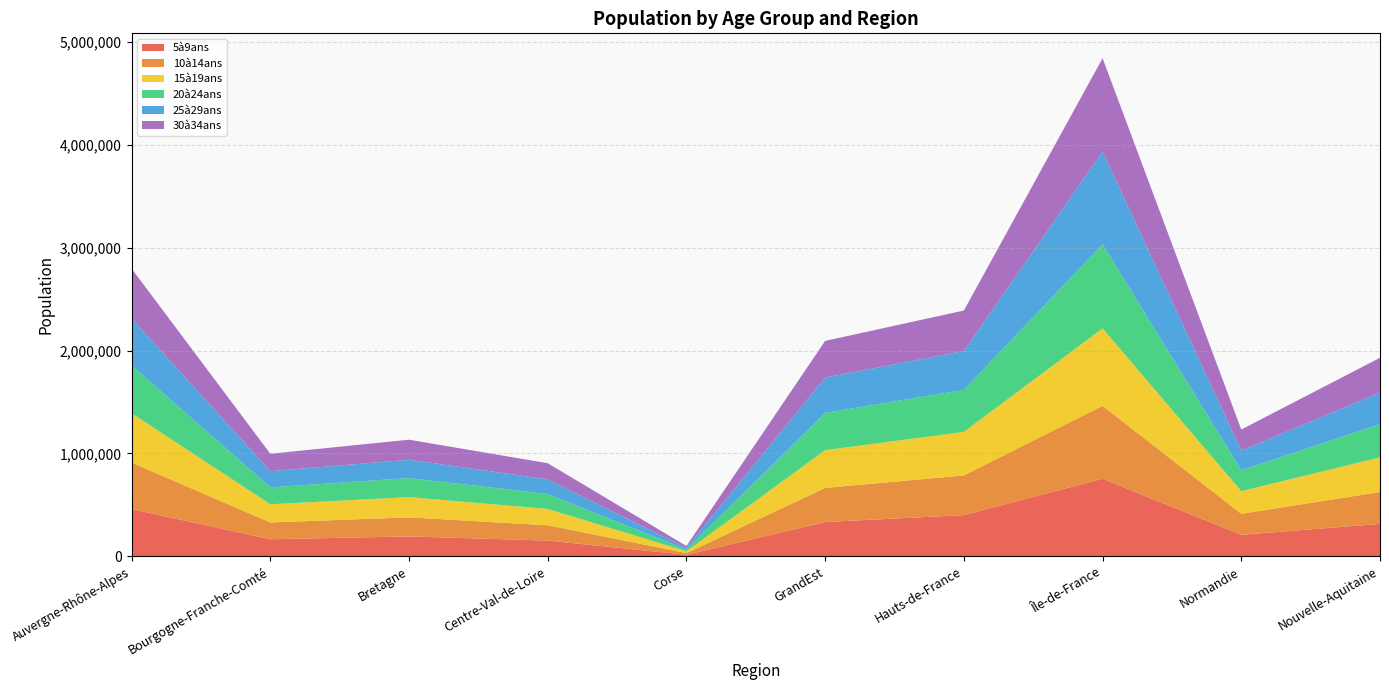

What is the total value across all series at Bourgogne-Franche-Comté?

996606